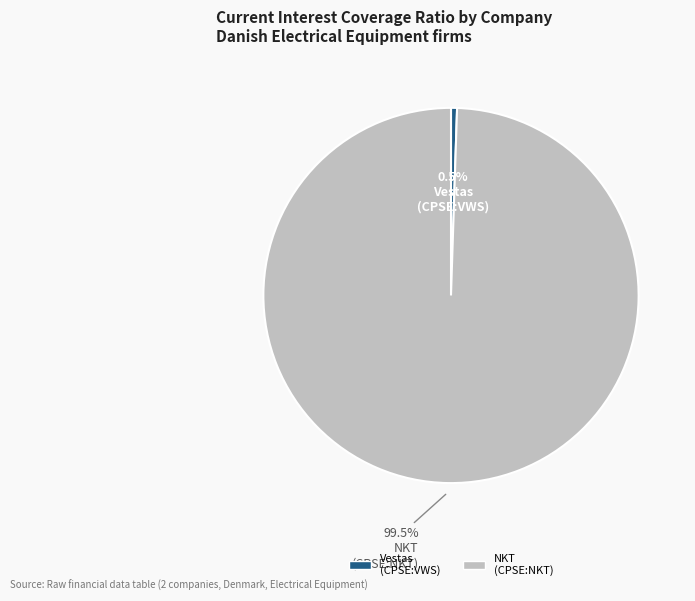

Is there a majority slice in this chart?

Yes